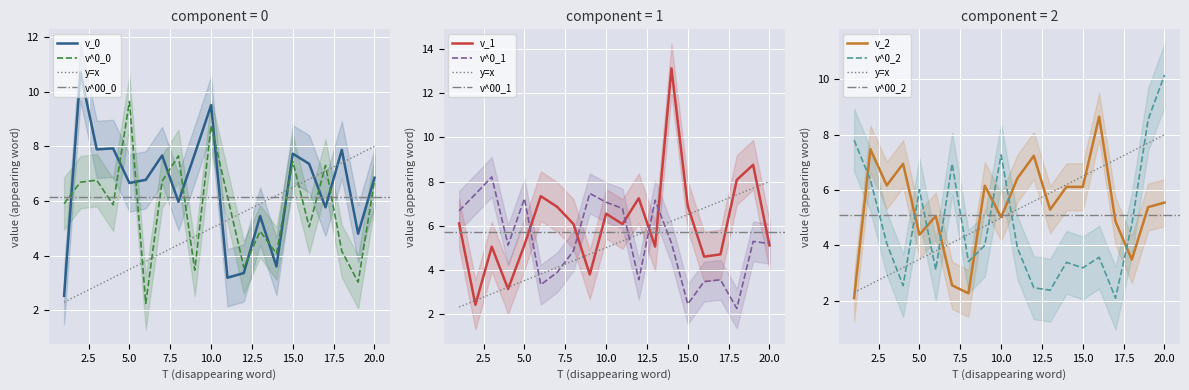

What is the maximum value for v^0_0?

9.6